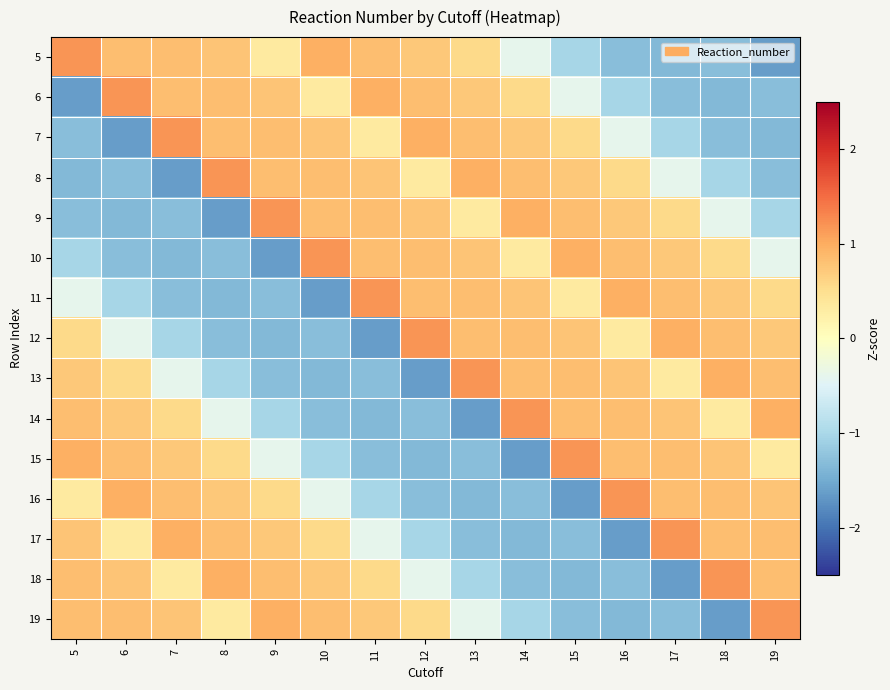

How many categories are shown in the chart?

15